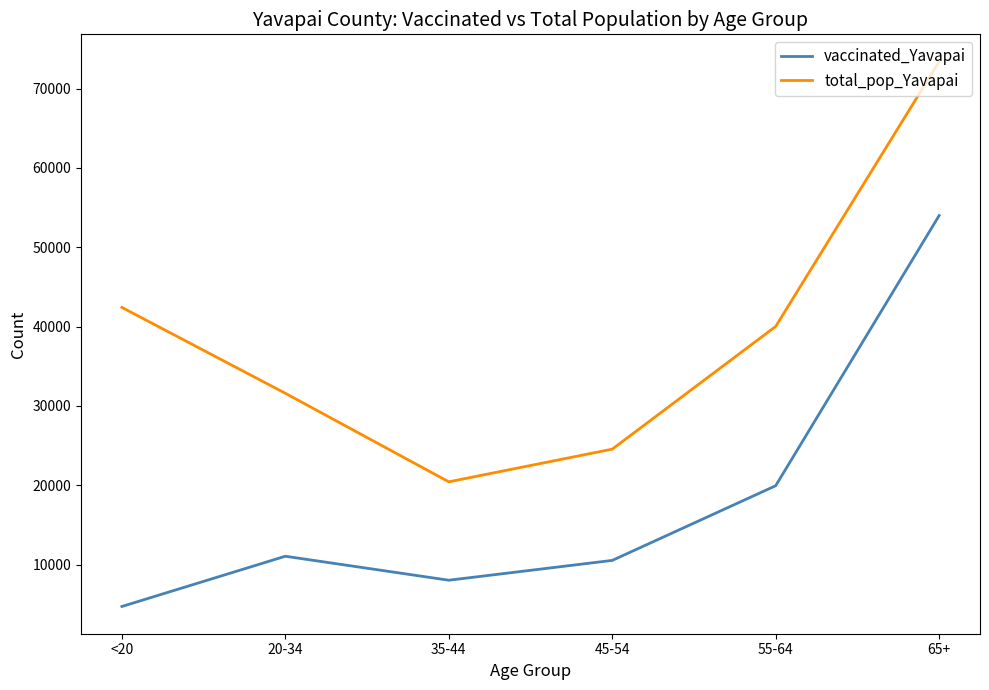

At which category does total_pop_Yavapai reach its first local valley?

35-44